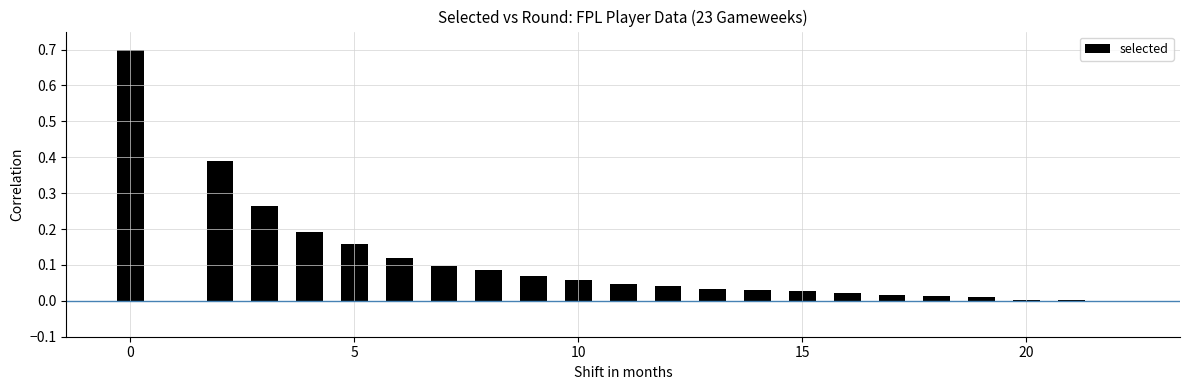

What is the change in value from 7 to 15?

-0.1